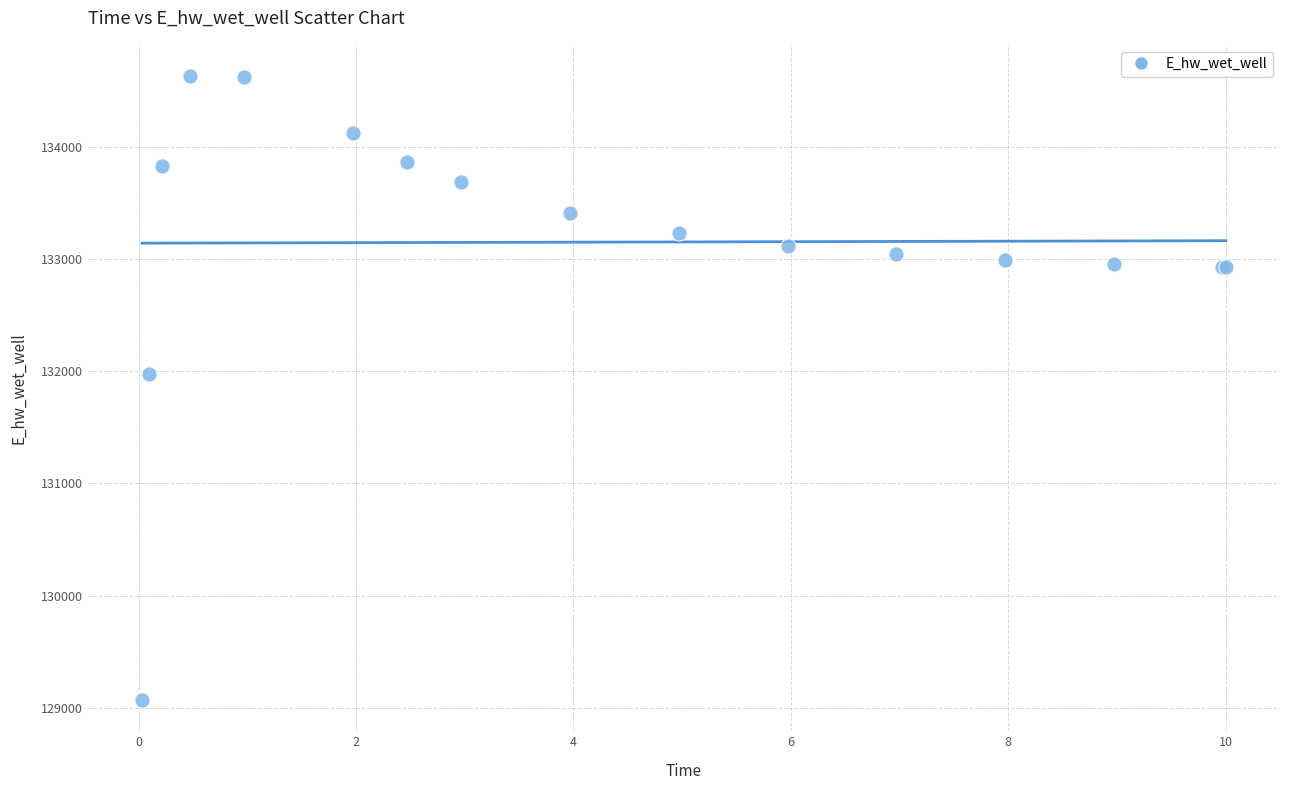

What Y value in the scatter plot is closest to 131849?

131970.0